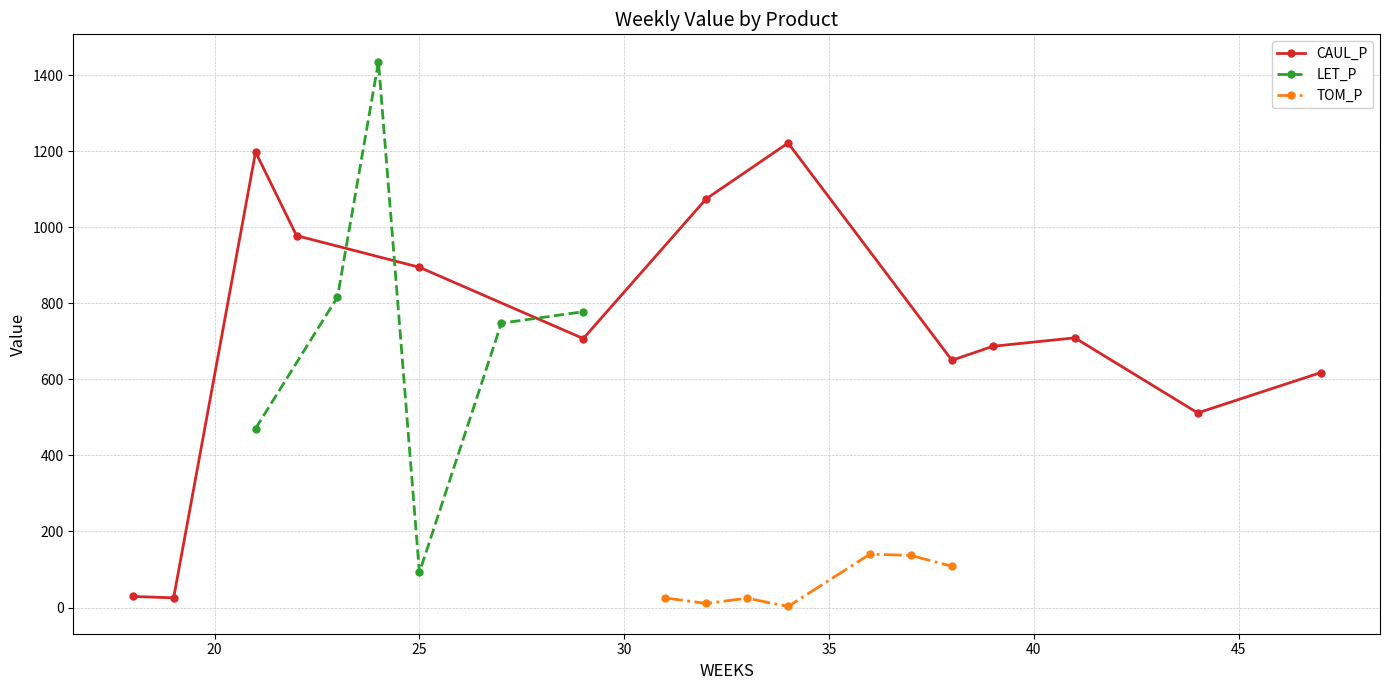

At which label does CAUL_P first exceed 707?

21